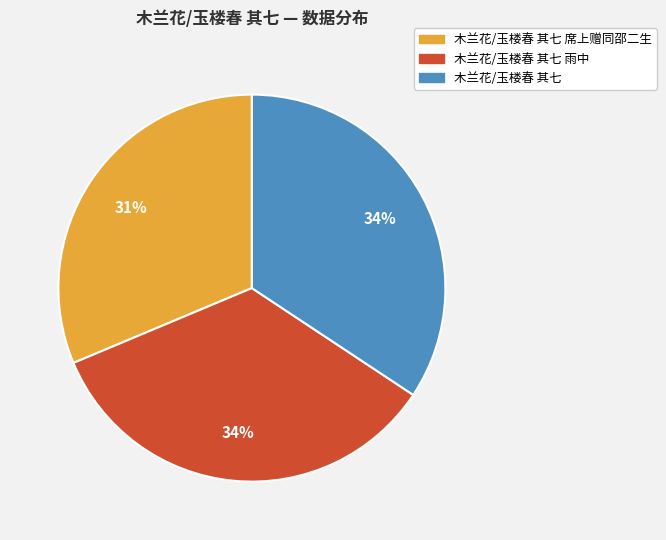

To the nearest percent, what is the difference between the largest and smallest slice percentages?

3%